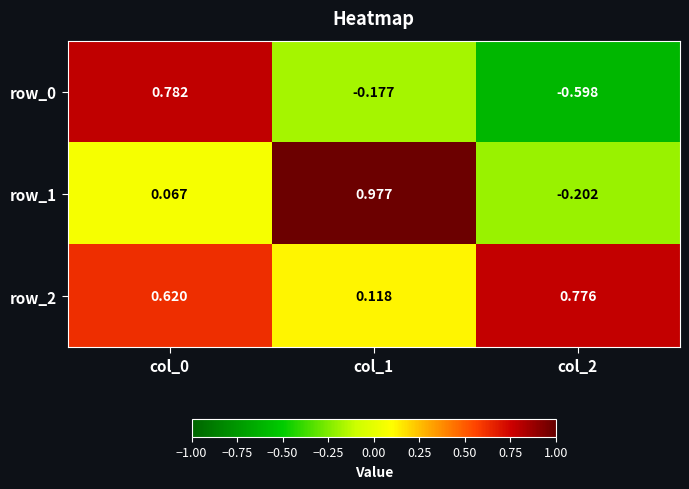

At which label does row_1 reach its minimum?

col_2